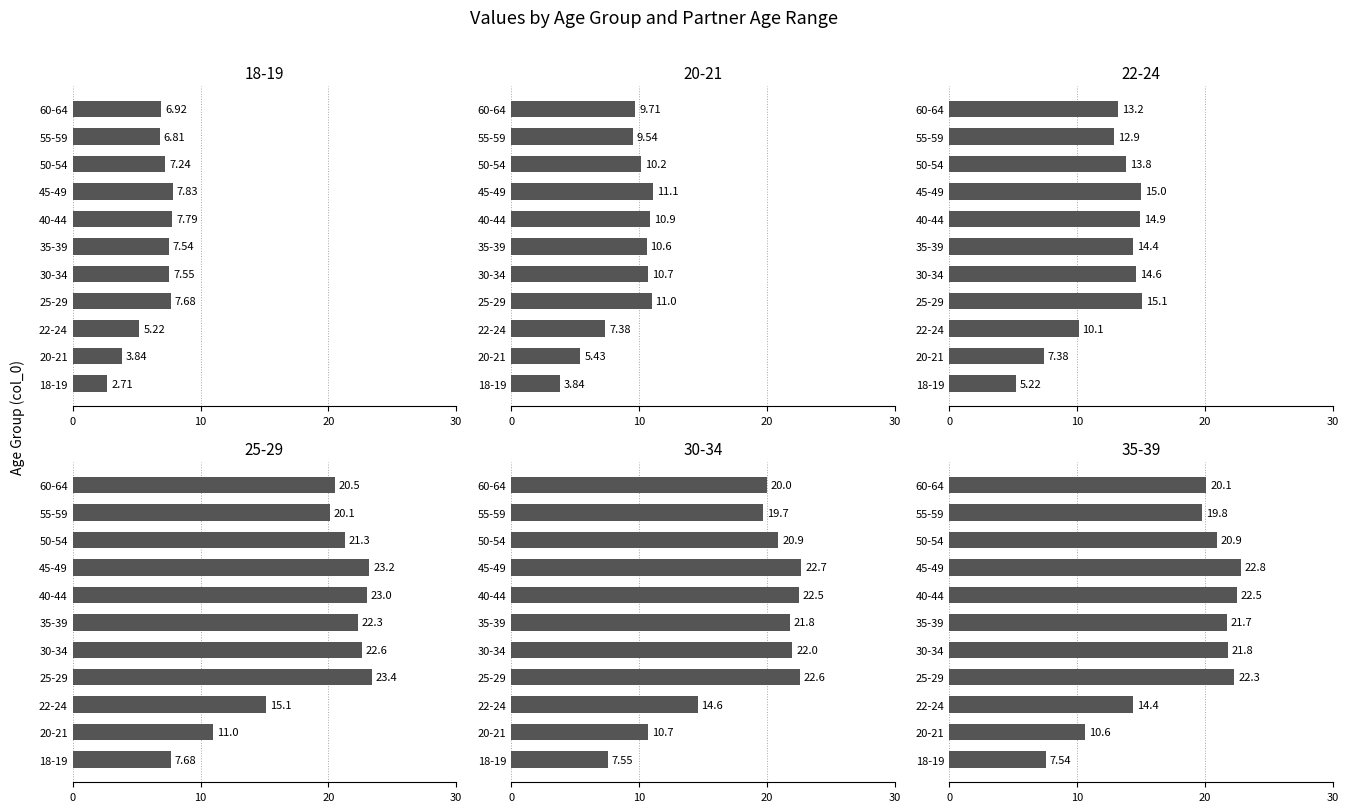

What is the total value across all series at 35-39?

98.3